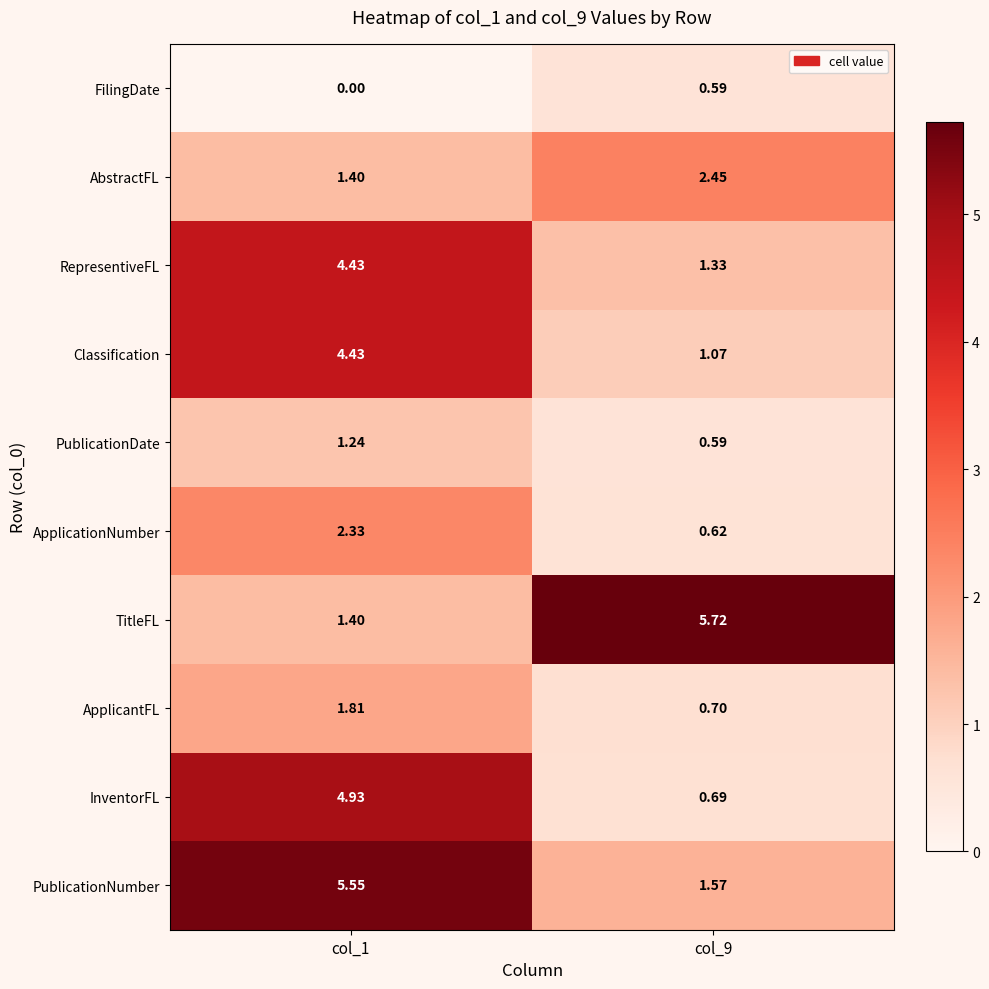

Is the value of RepresentiveFL at col_9 greater than the value of PublicationNumber at col_9?

No